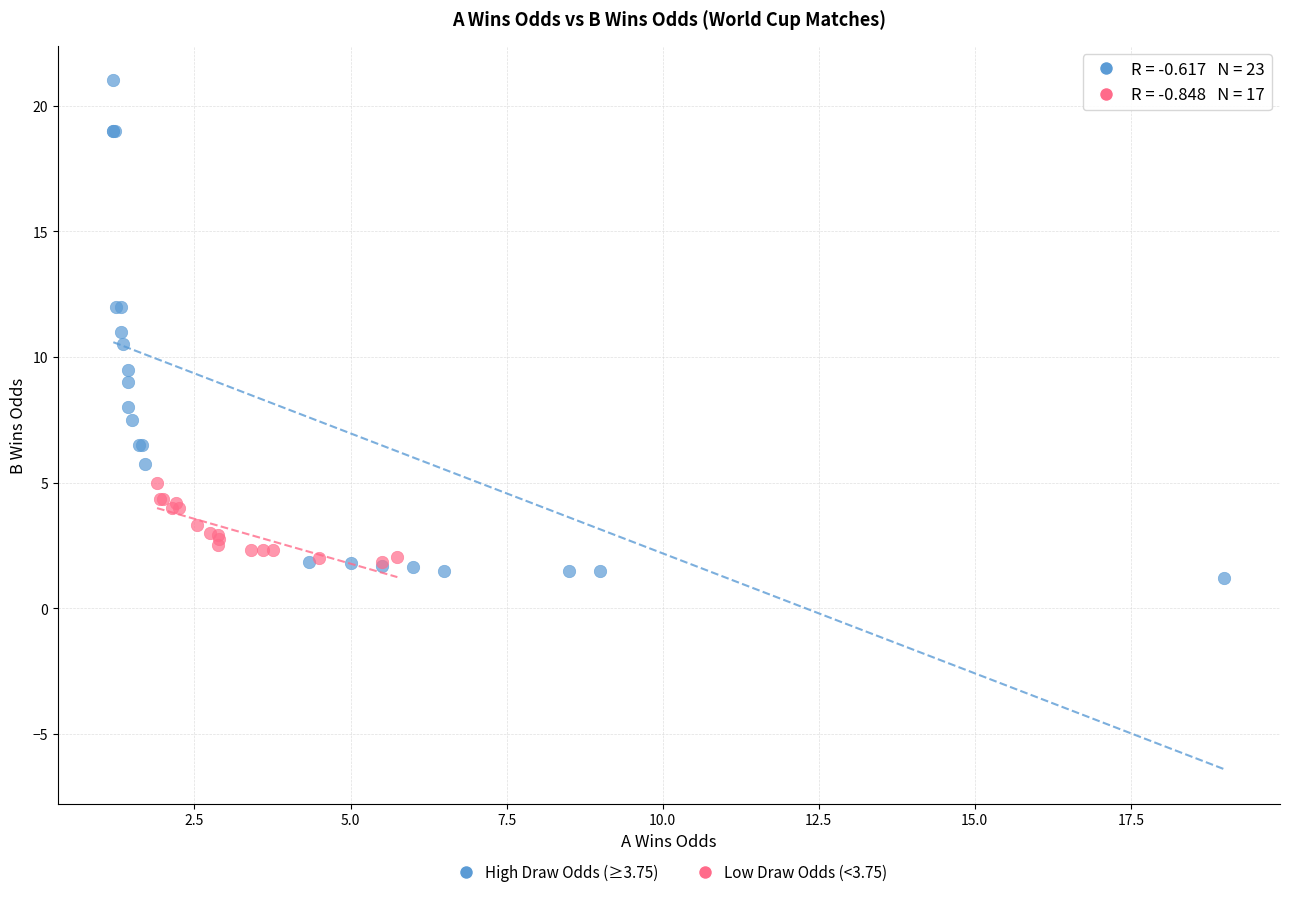

Which series reaches the minimum Y coordinate?

High Draw Odds (≥3.75)